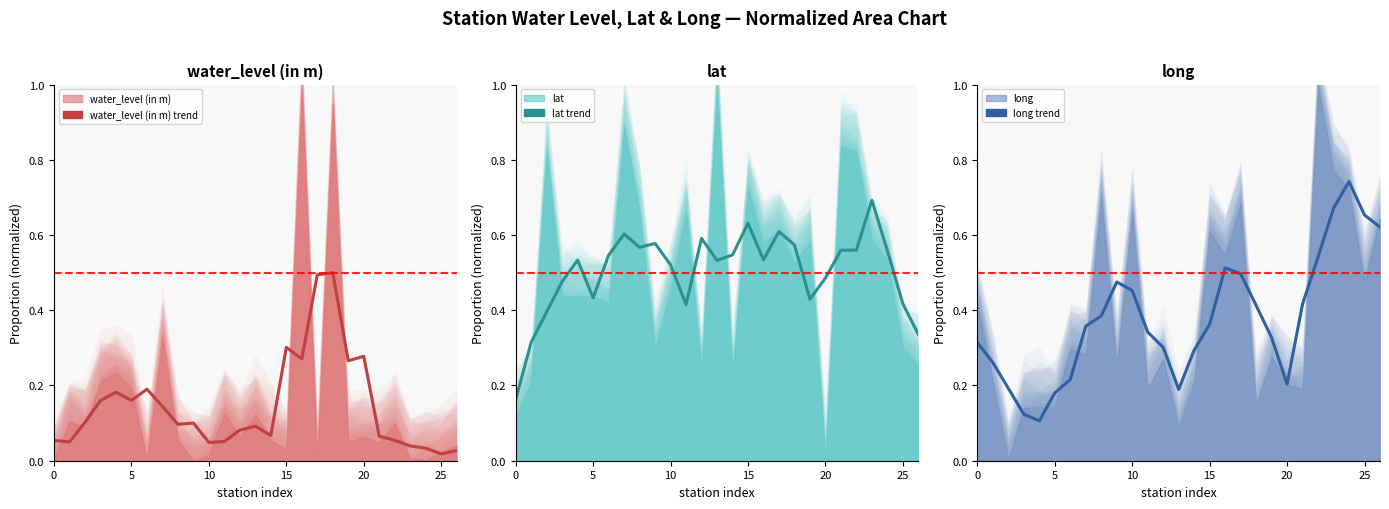

How many lines are shown in the chart?

3